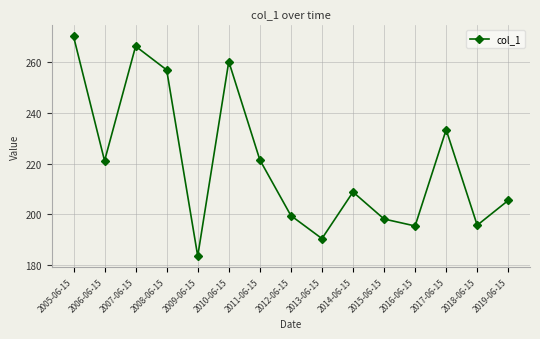

Between 2015-06-15 and 2007-06-15, which is larger?

2007-06-15